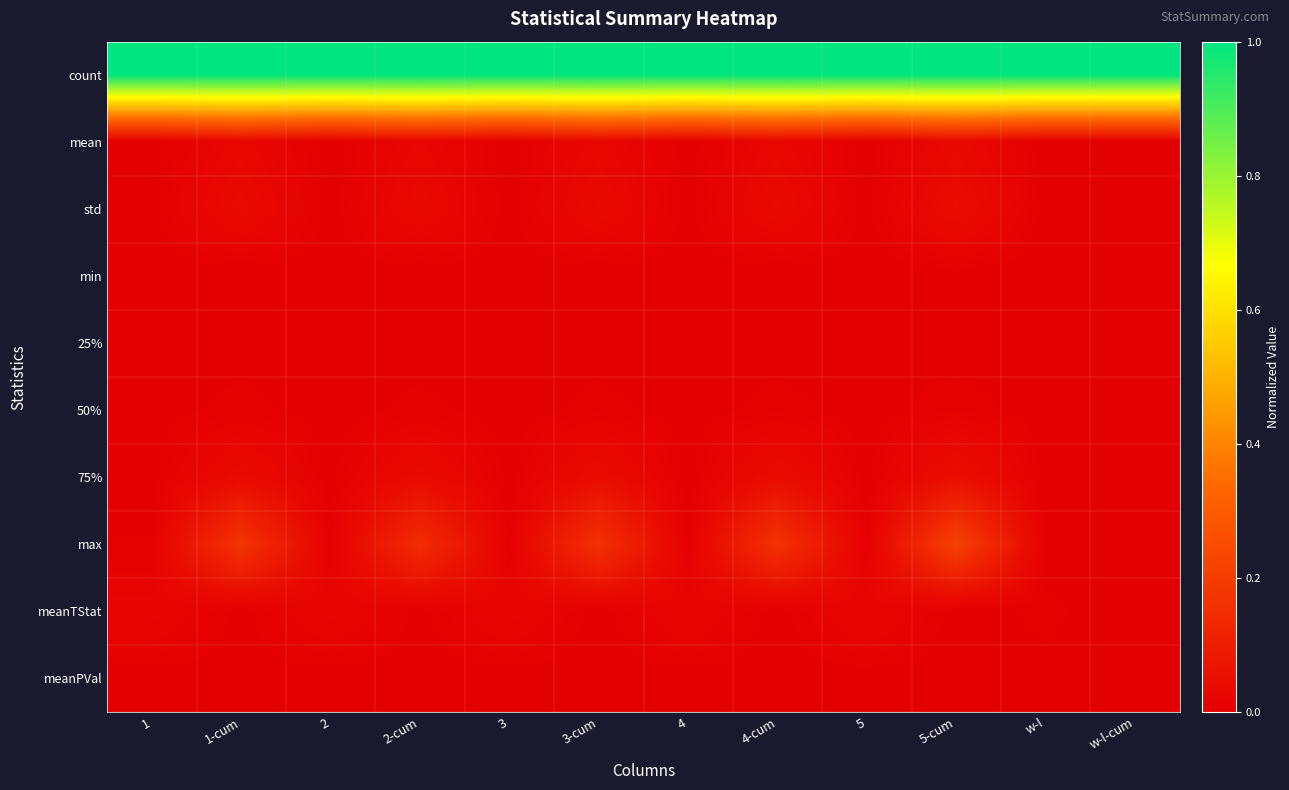

Which series has the largest range (max minus min)?

max